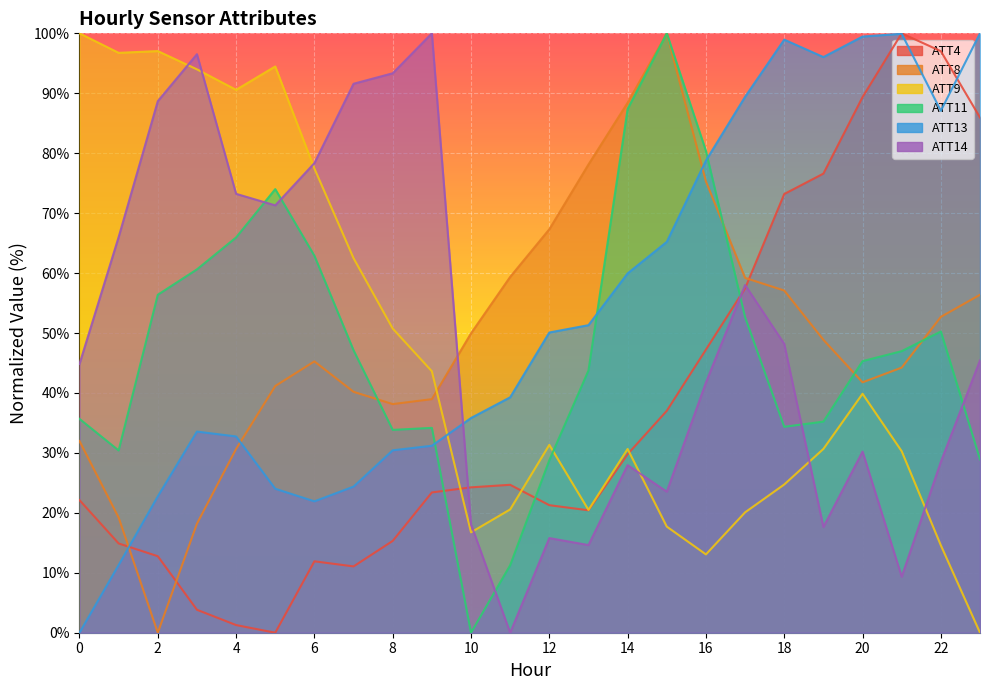

The ATT8 series shows 28.8 at 17. True or false?

False